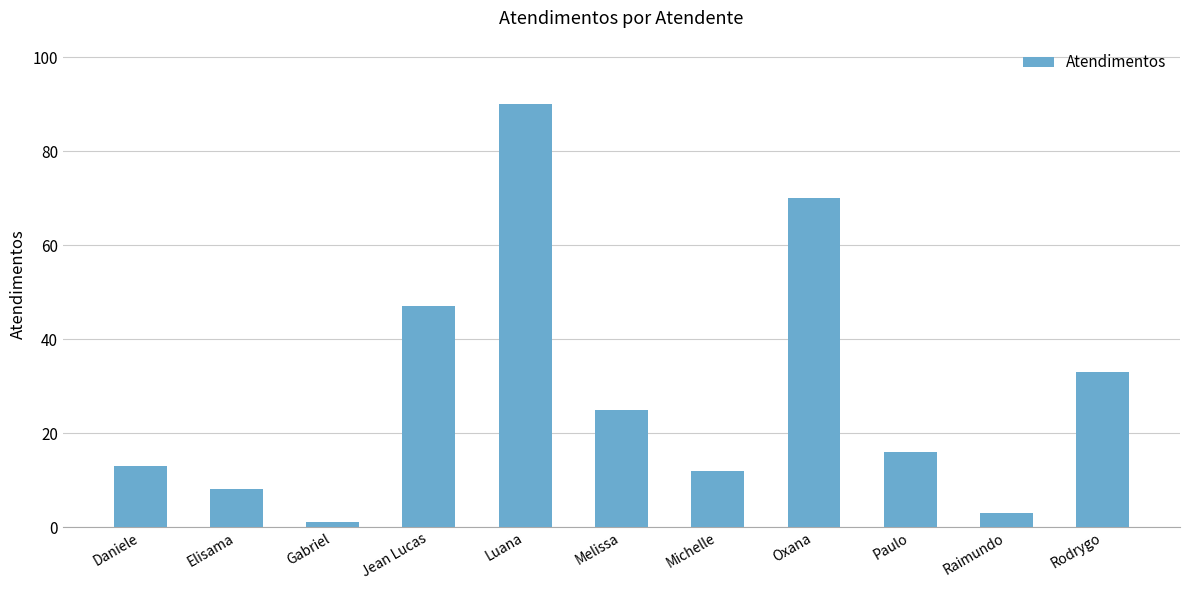

What is the difference between the values at Rodrygo and Oxana?

37